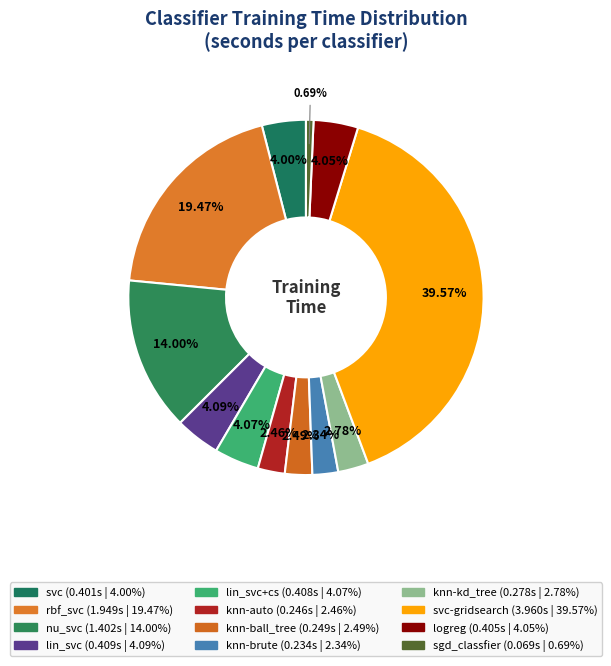

Is there a majority slice in this chart?

No